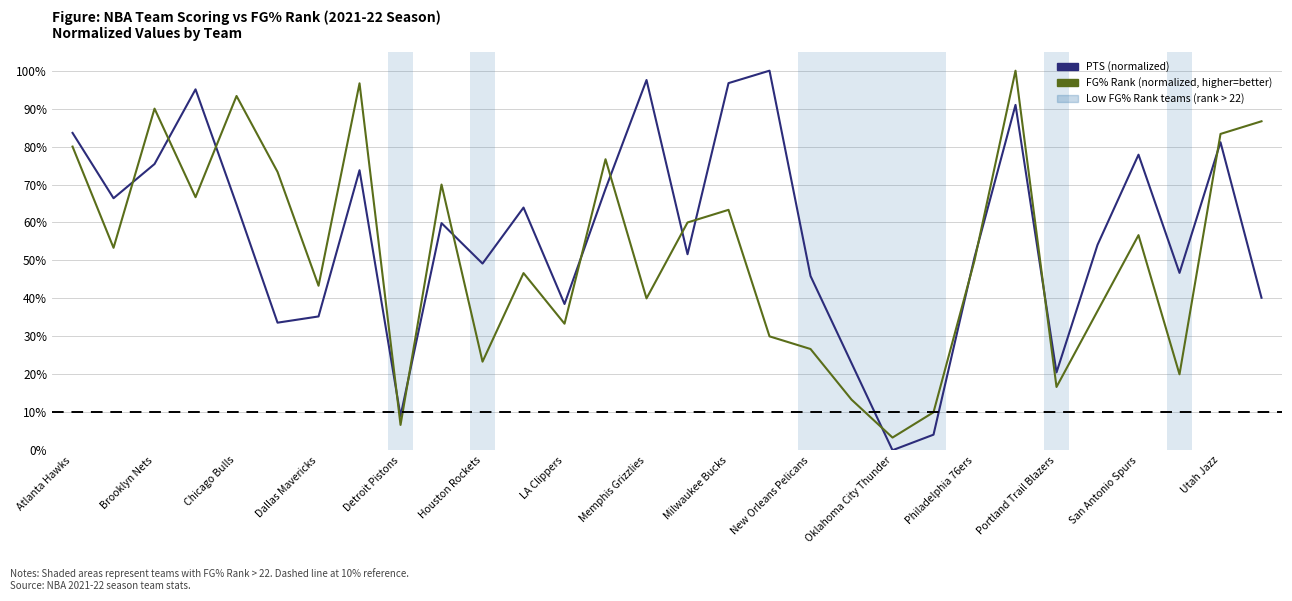

List the series in order of their overall mean, highest first.

PTS (normalized), FG% Rank (normalized, higher=better)